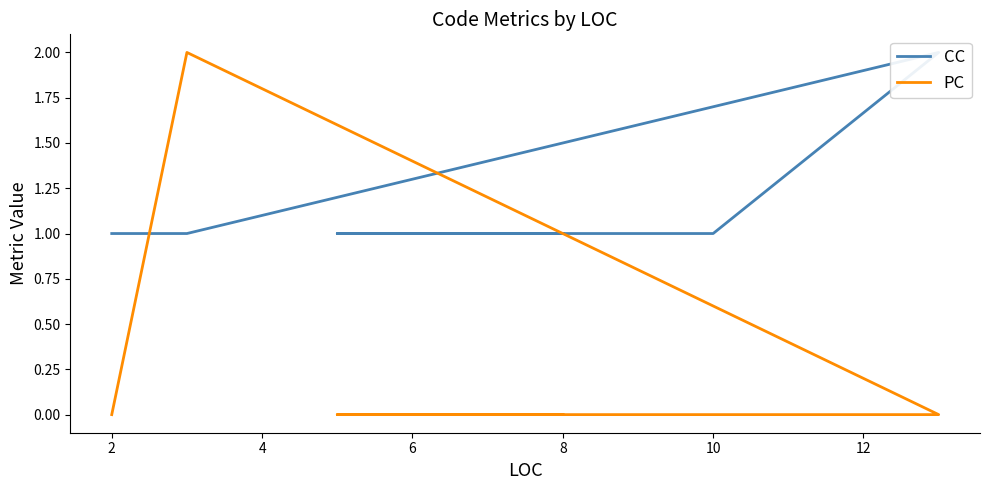

What is the maximum value for PC?

2